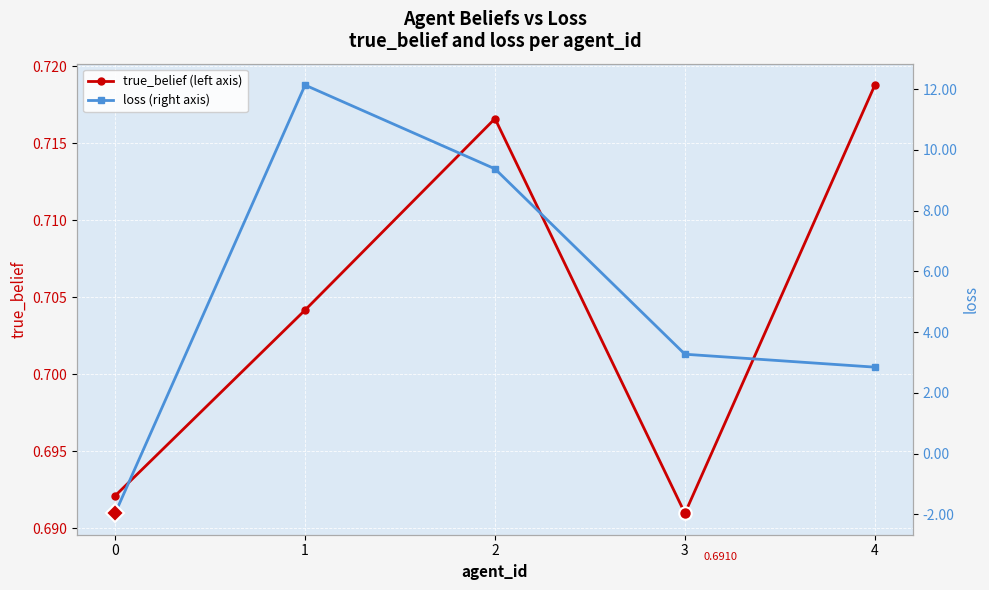

True or false: loss has a value of 2.8 at 4.

True